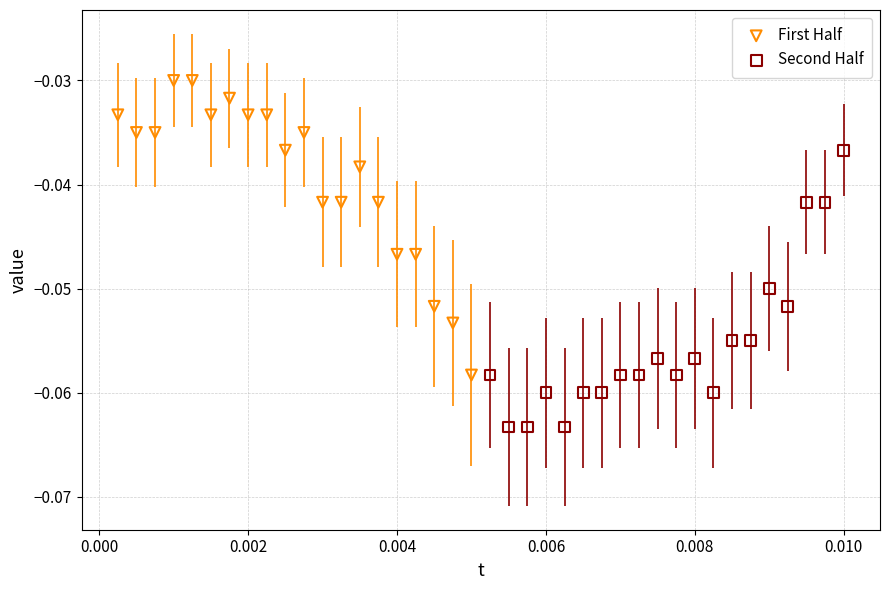

Which series reaches the minimum Y coordinate?

Second Half